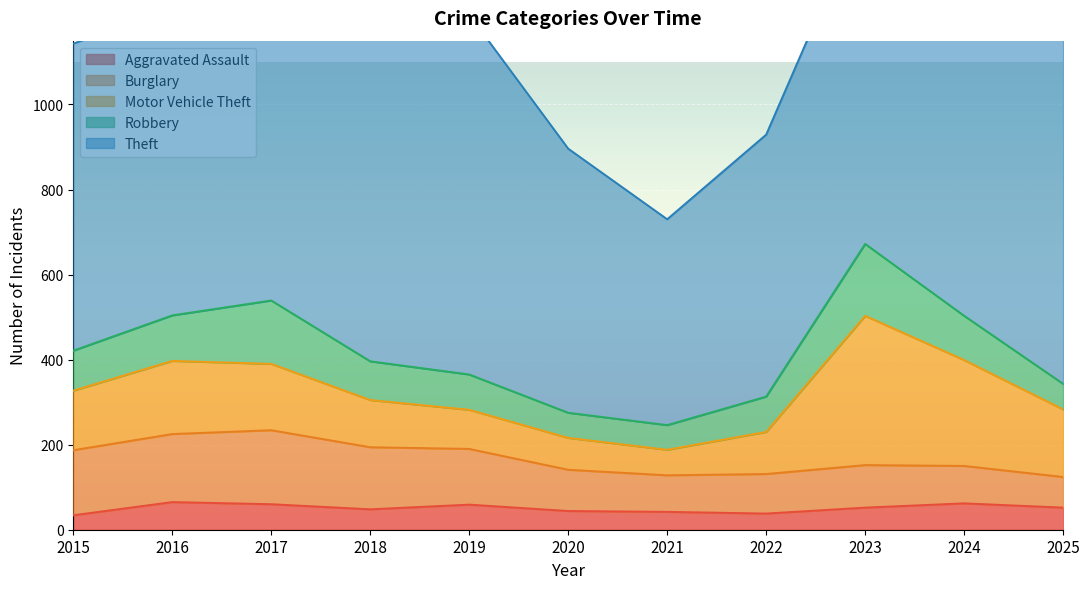

Where is Aggravated Assault nearest to the value 49?

2018